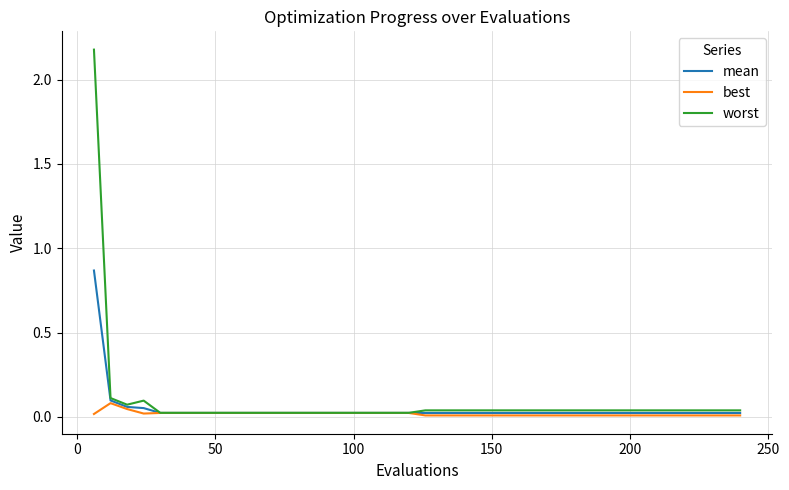

What is the highest value of the worst series?

2.2